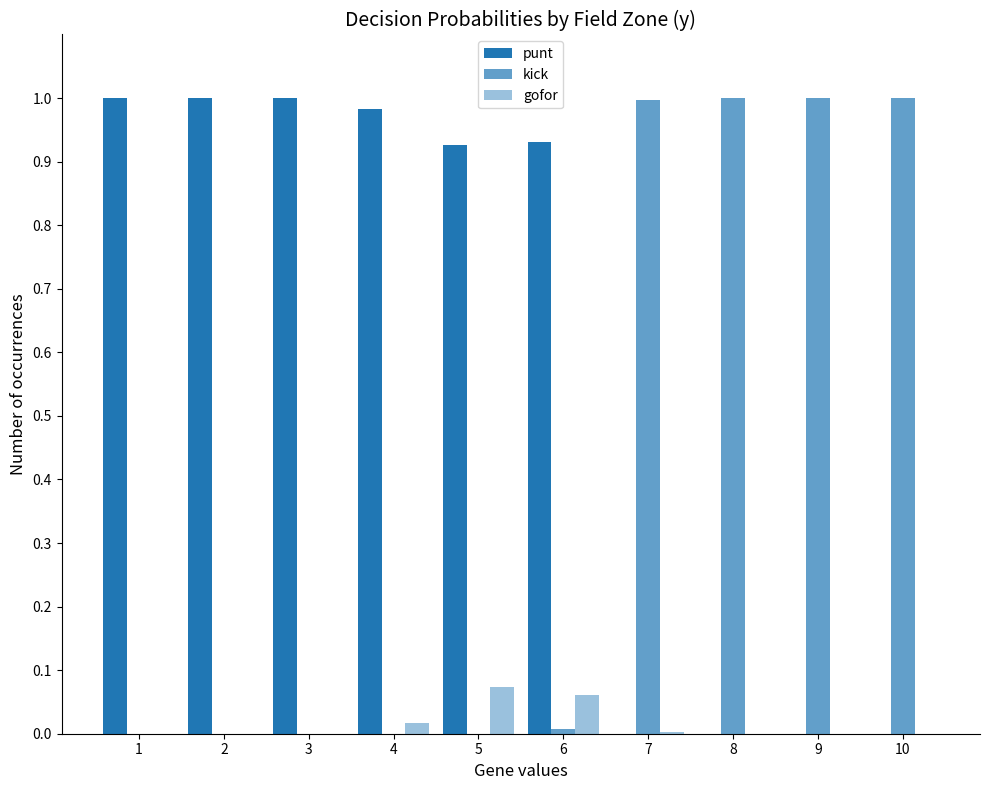

Reading right to left, extract all data points from this chart.

punt: 0.0	0.0	0.0	0.0	0.9	0.9	1.0	1.0	1.0	1.0
kick: 1.0	1.0	1.0	1.0	0.0	0.0	0.0	0.0	0.0	0.0
gofor: 0.0	0.0	0.0	0.0	0.1	0.1	0.0	0.0	0.0	0.0